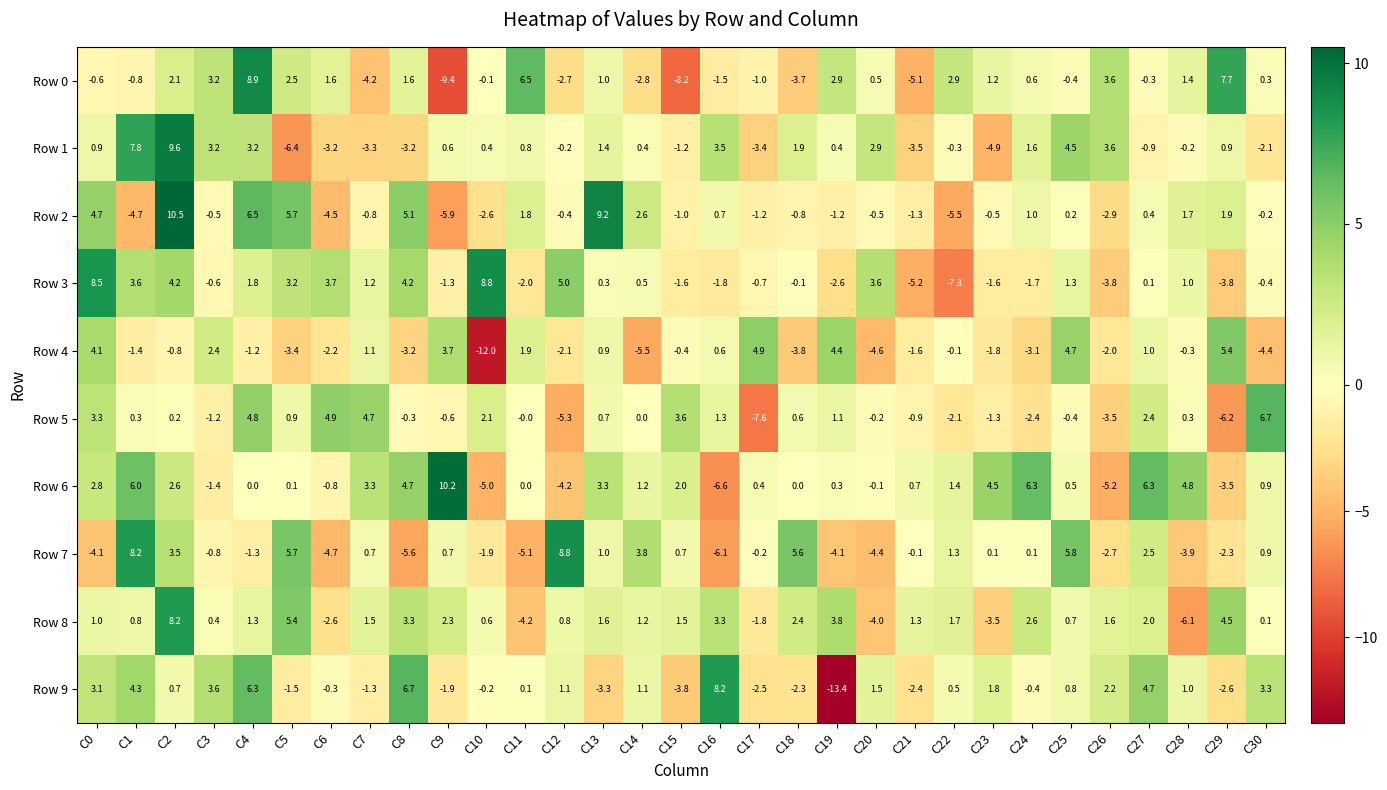

What is the difference between the highest and lowest values at C17?

12.5